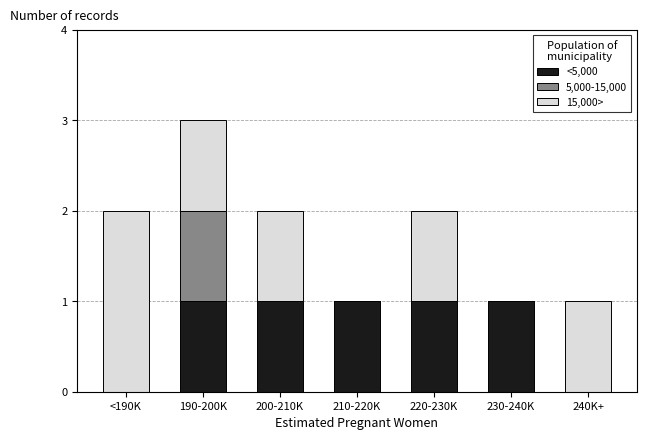

Reading left to right, what are the values for <5,000?

<190K=0	190-200K=1	200-210K=1	210-220K=1	220-230K=1	230-240K=1	240K+=0